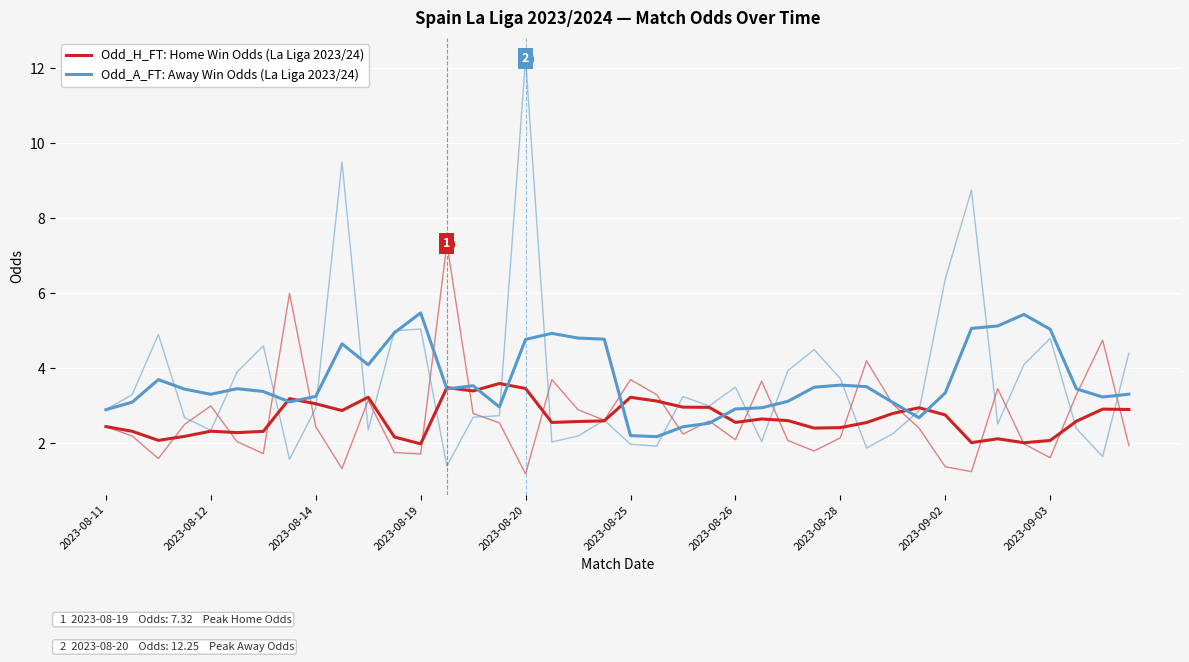

At which label does Odd_H_FT: Home Win Odds (La Liga 2023/24) first exceed 2?

2023-08-11